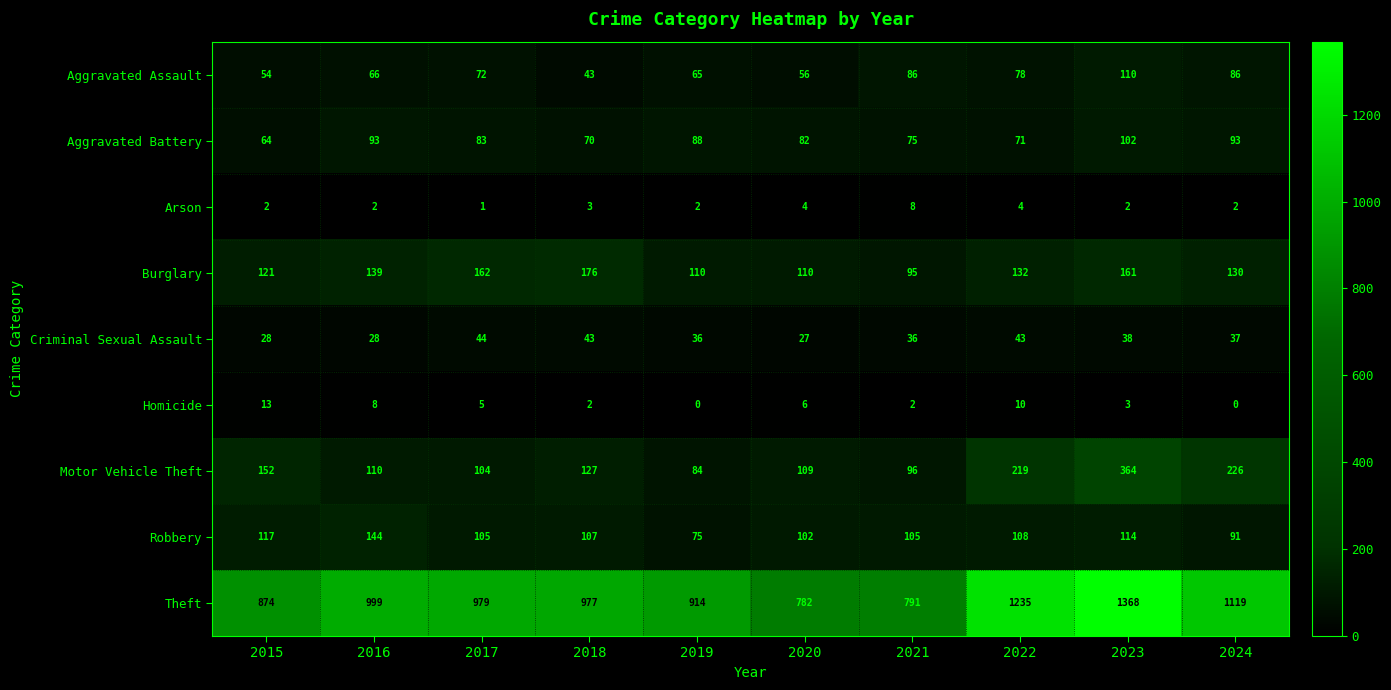

What is the spread (max minus min) of values at 2020?

778